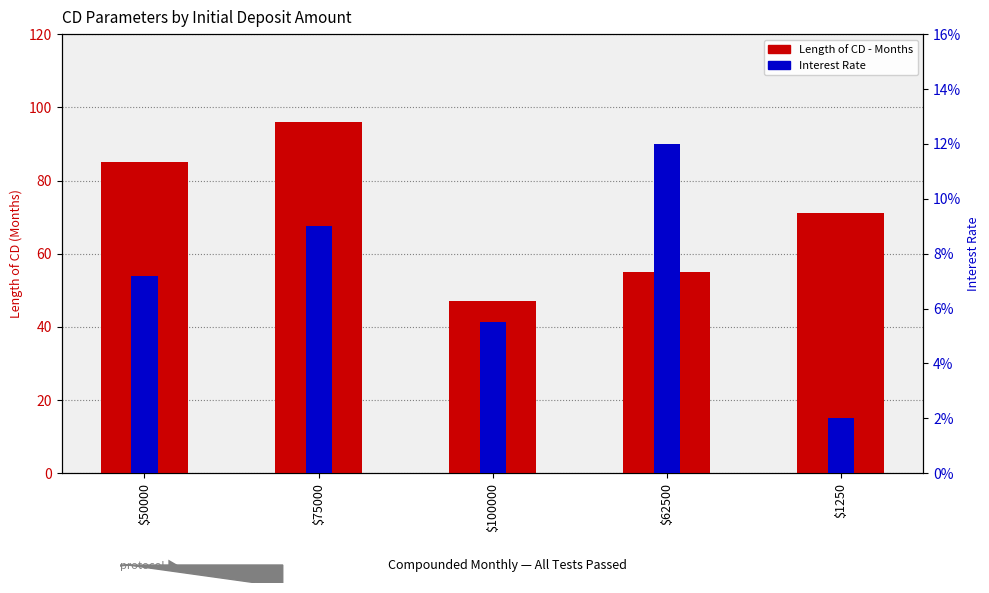

What is the label of the 3rd bar from the right?

$100000